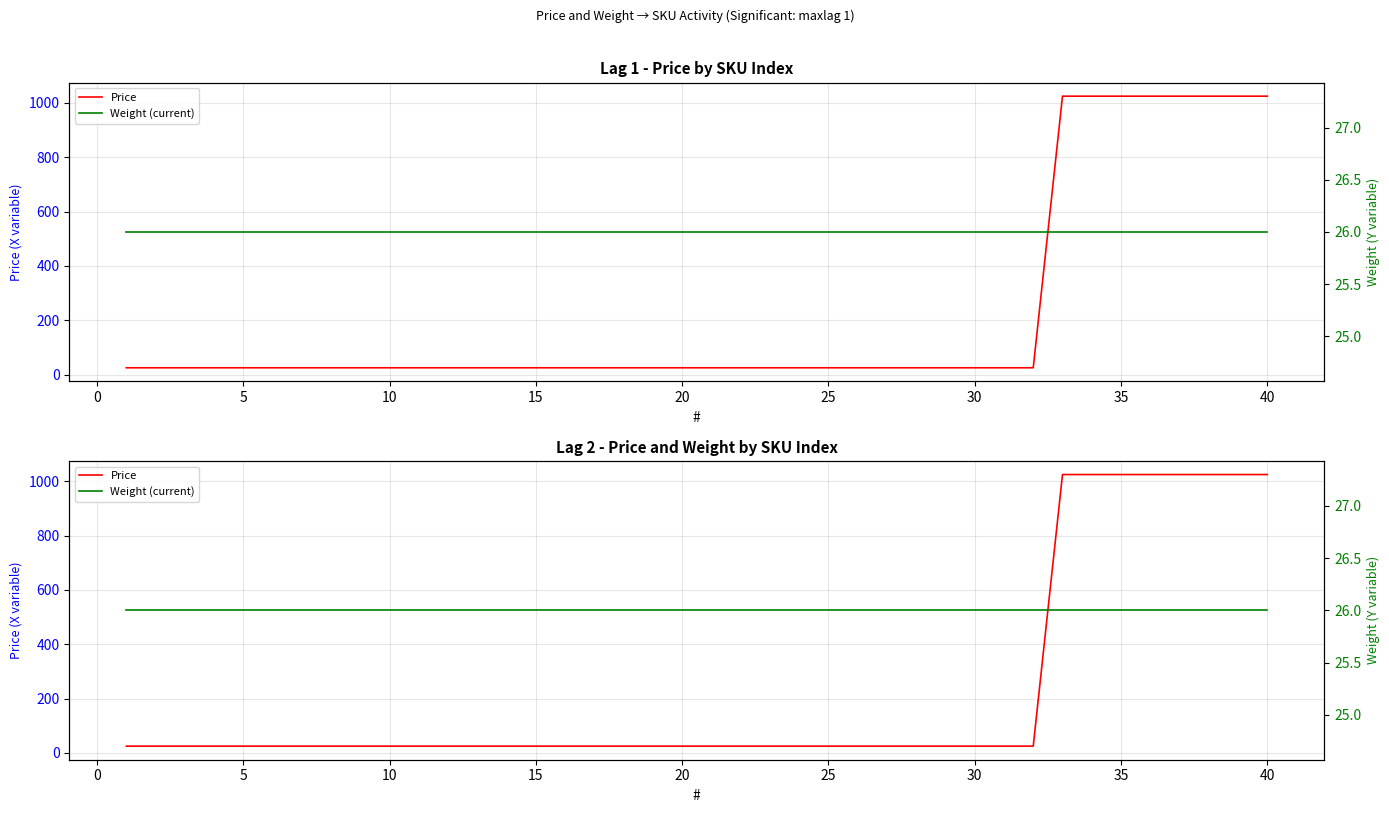

True or false: Weight (current) has a value of 35 at 16.

False